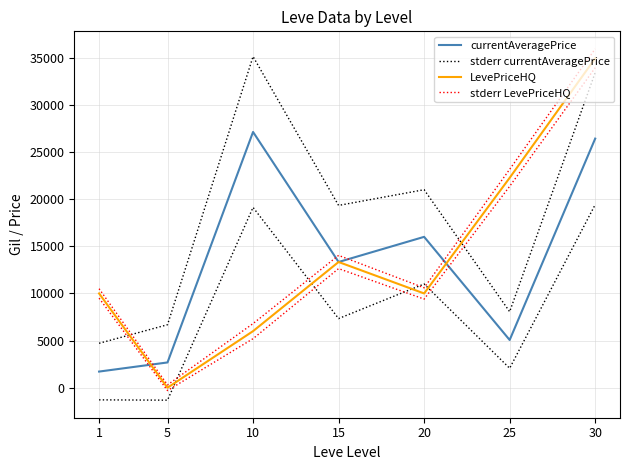

After their last crossing, which series has the higher values: LevePriceHQ or currentAveragePrice?

LevePriceHQ